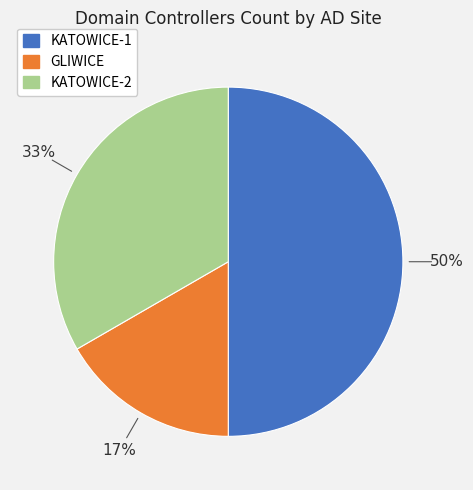

To the nearest percent, what is the difference between the largest and smallest slice percentages?

33%